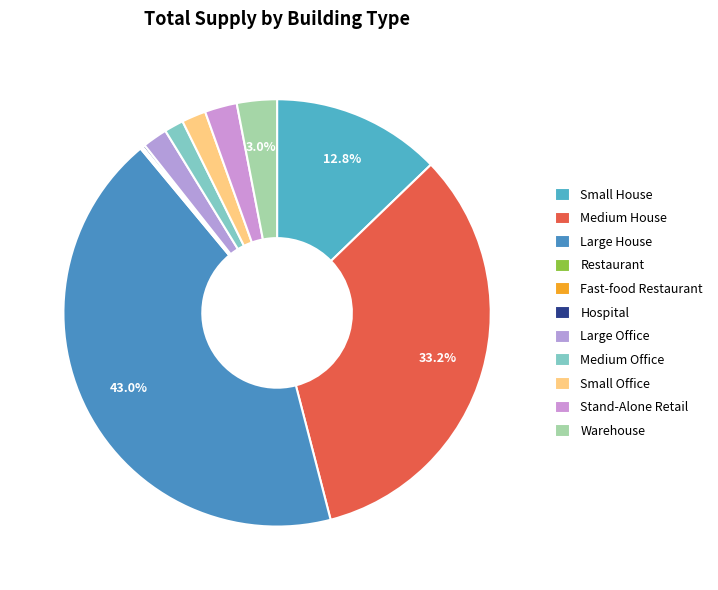

Count the number of slices in the pie.

11